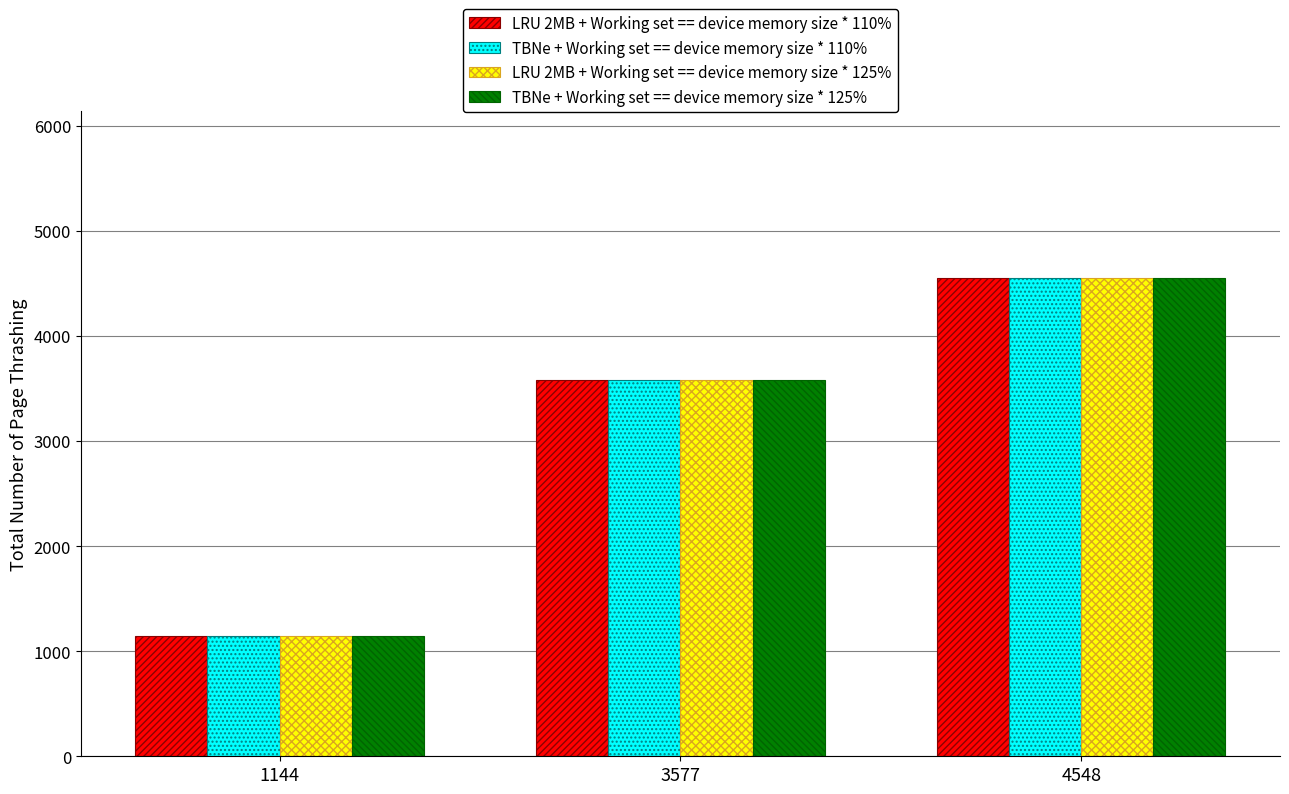

Which label corresponds to the largest value in the chart?

4548